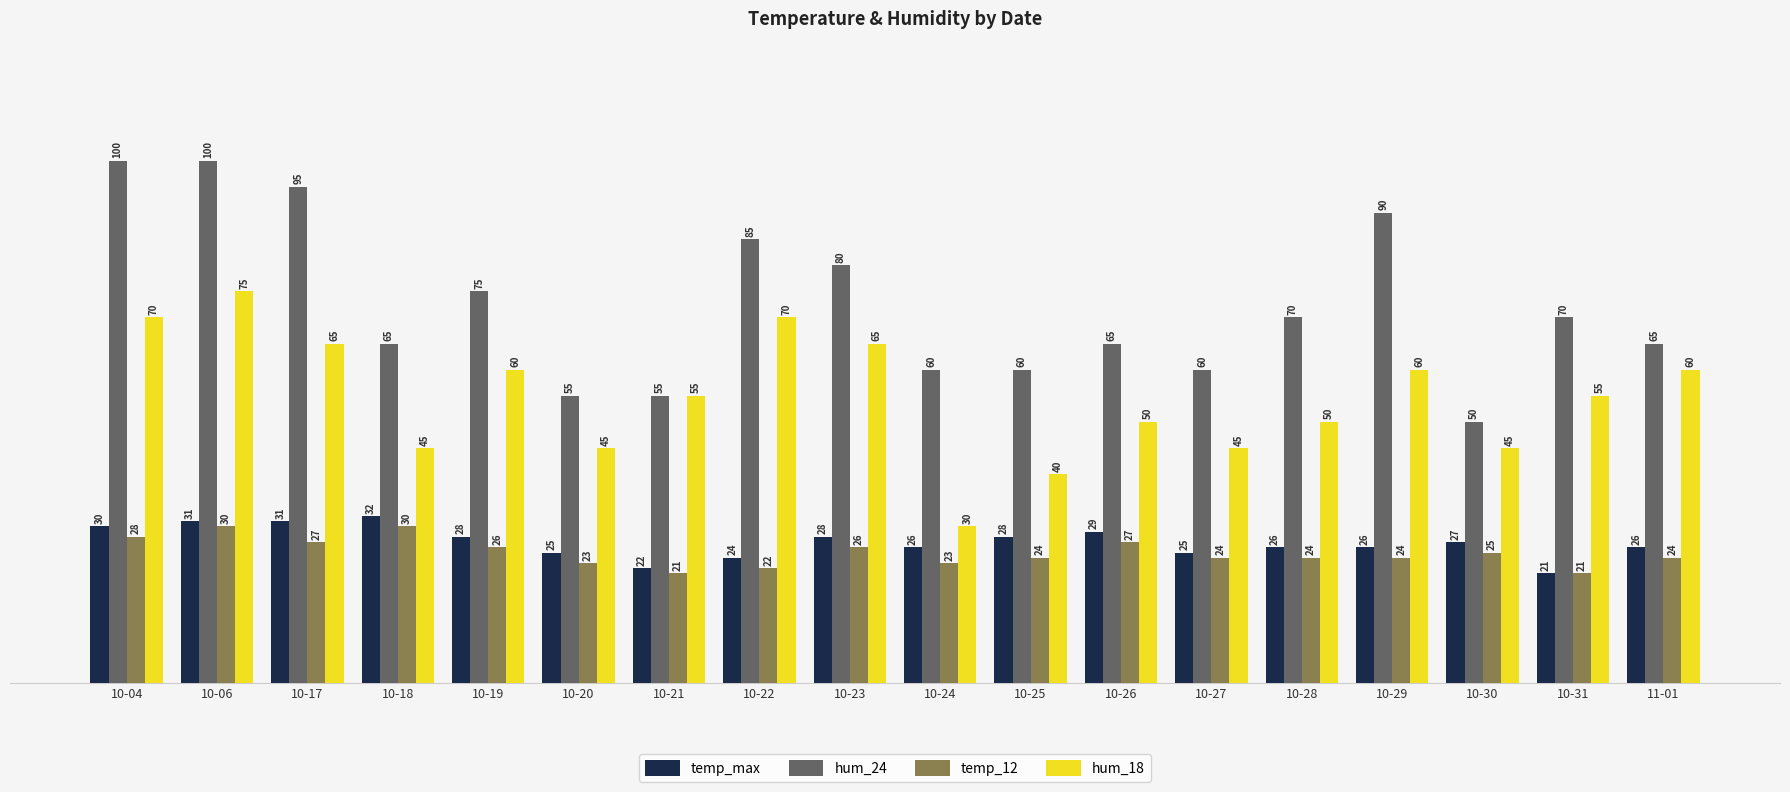

Which series has the widest spread of values?

hum_24